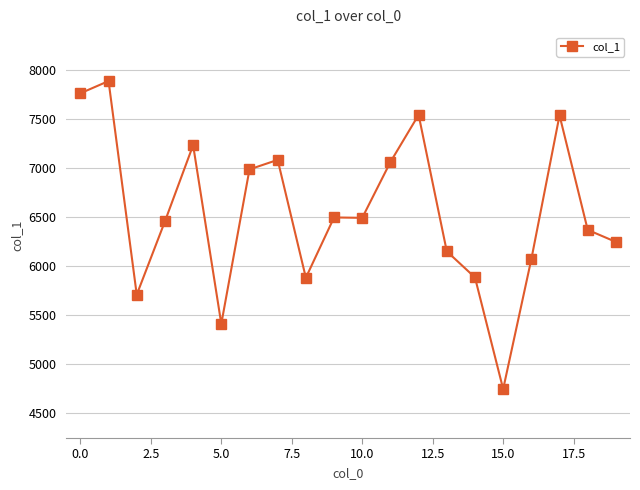

True or false: there are more than 2 points higher than both neighbors.

True